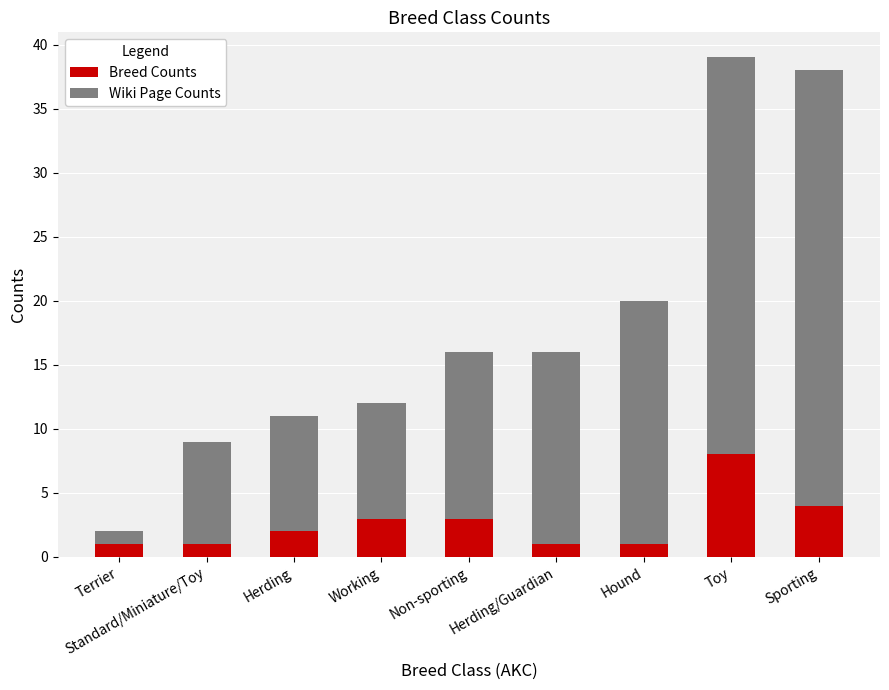

The Breed Counts series shows 1 at Hound. True or false?

True